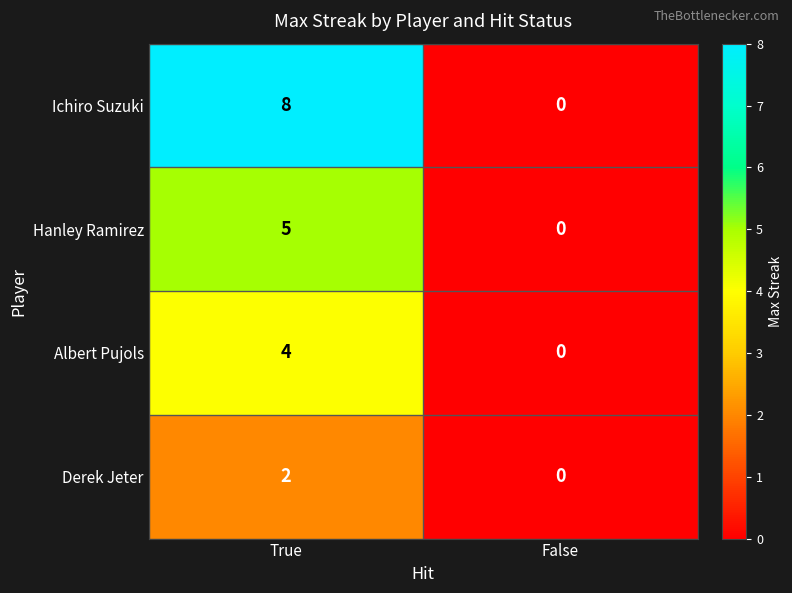

True or false: Hanley Ramirez has a value of 2 at False.

False